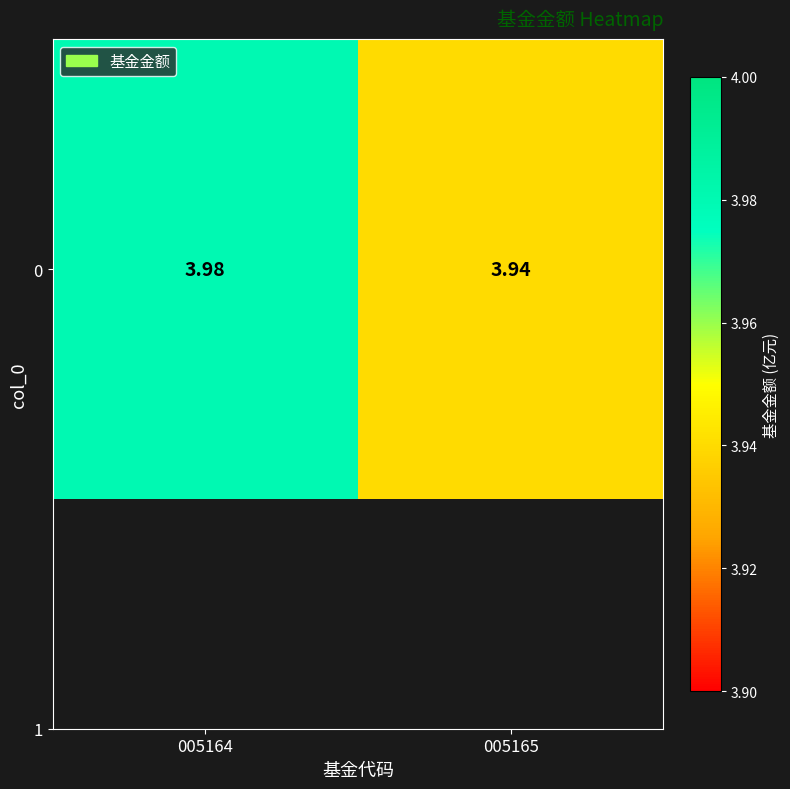

Which category has the highest value across all series?

005164